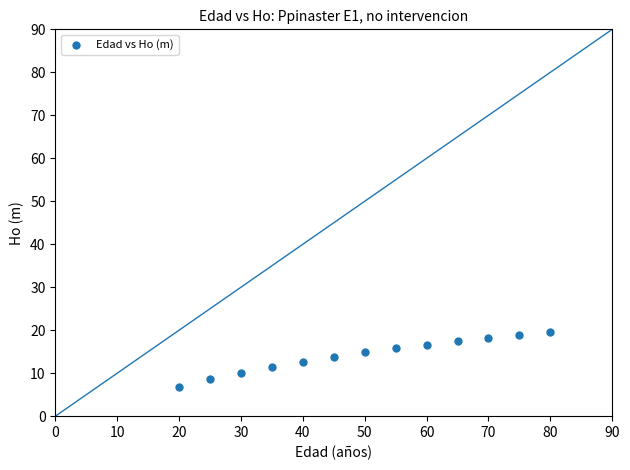

What is the range of X values (max minus min)?

60.0